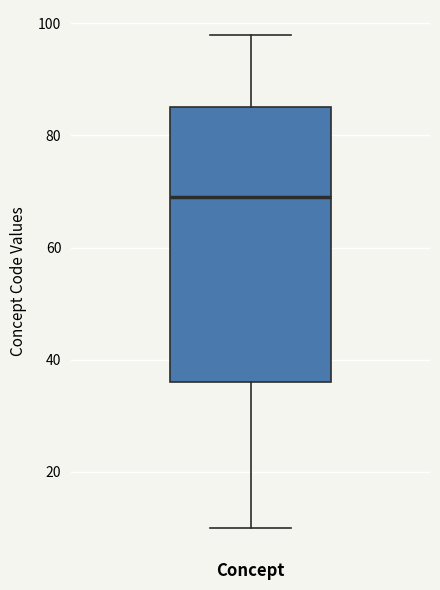

Where is the upper edge of the box for Concept on the y-axis? The values are not printed on the chart, so give them approximately, as read against the axis.

86